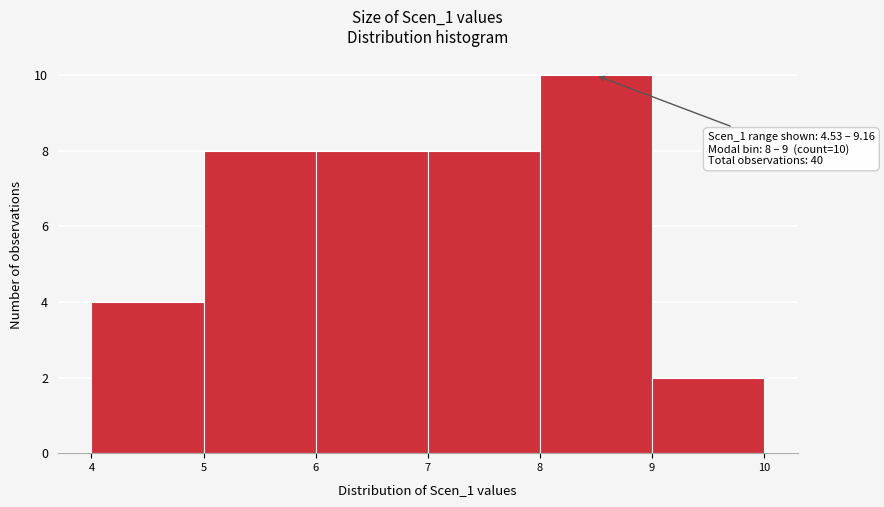

Which range on the x-axis has the tallest bar?

8 to 9